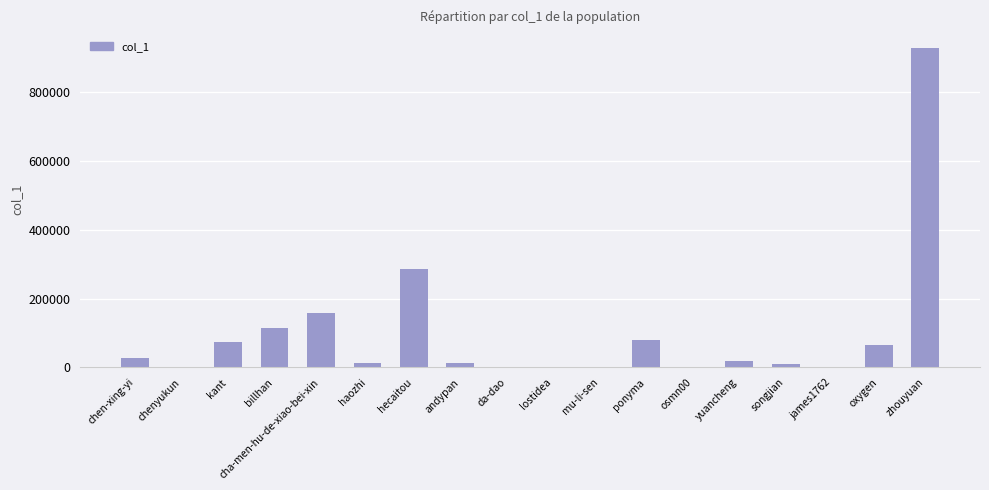

Is it true that the value at zhouyuan is 928513?

True